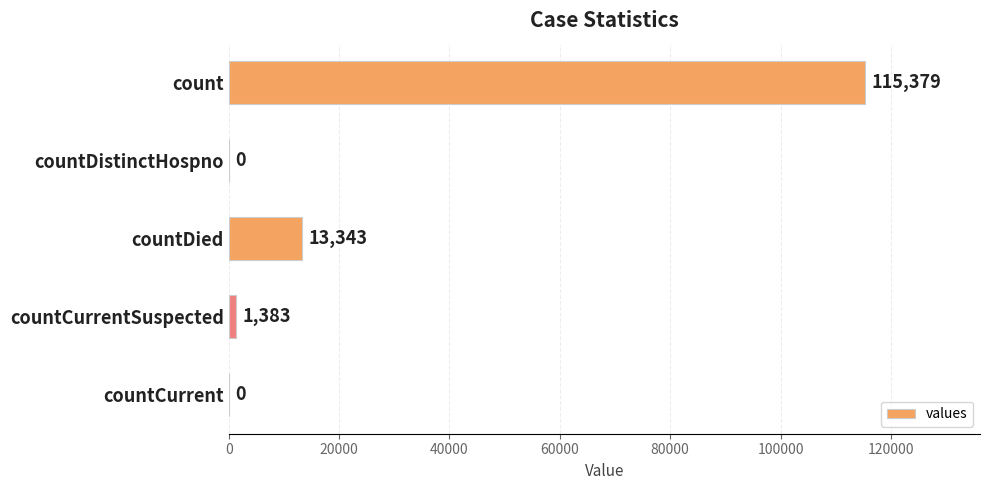

Is it true that the value at count is 115379?

True